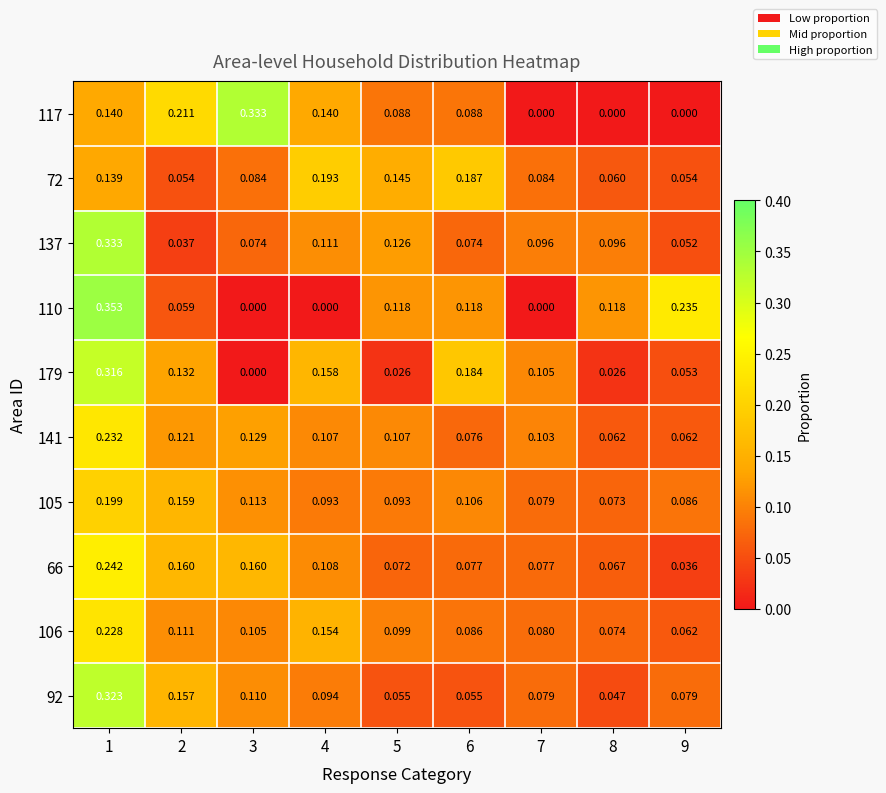

Is the value of 179 at 9 greater than the value of 110 at 7?

Yes